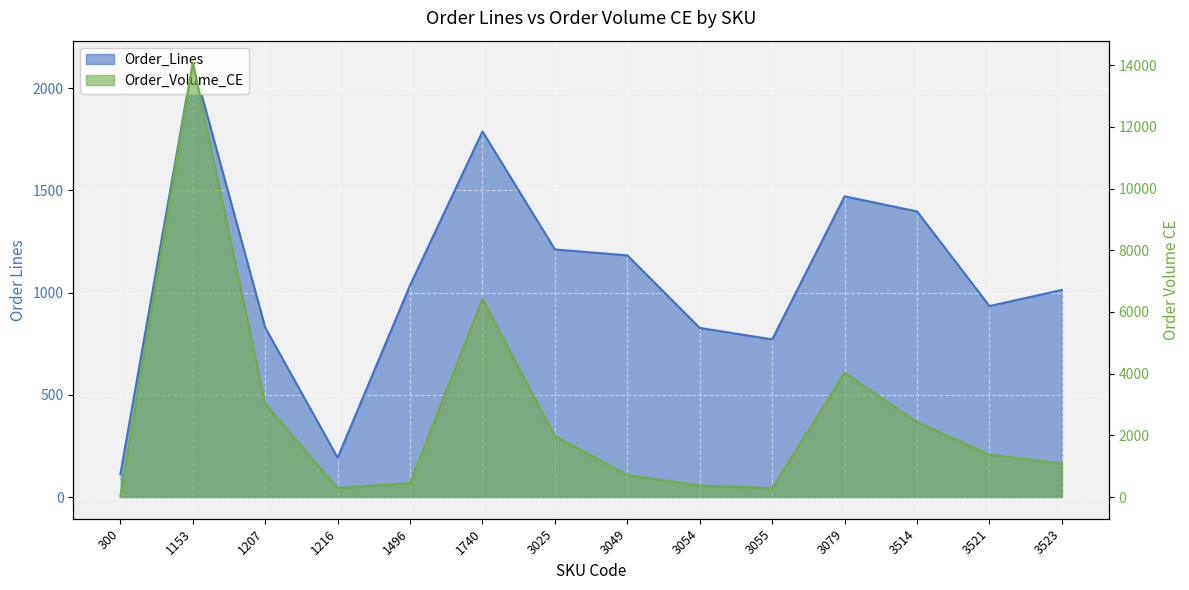

Which category has the lowest value across all series?

300